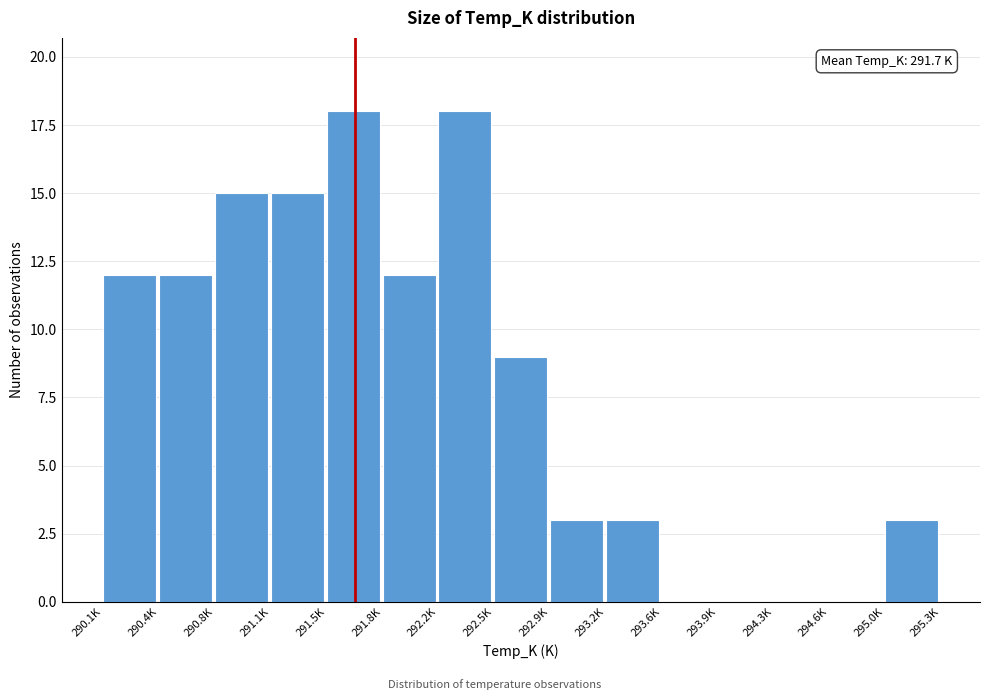

Reading right to left, what are all the values shown in this chart?

295.0K=3	294.6K=0	294.3K=0	293.9K=0	293.6K=0	293.2K=3	292.9K=3	292.5K=9	292.2K=18	291.8K=12	291.5K=18	291.1K=15	290.8K=15	290.4K=12	290.1K=12